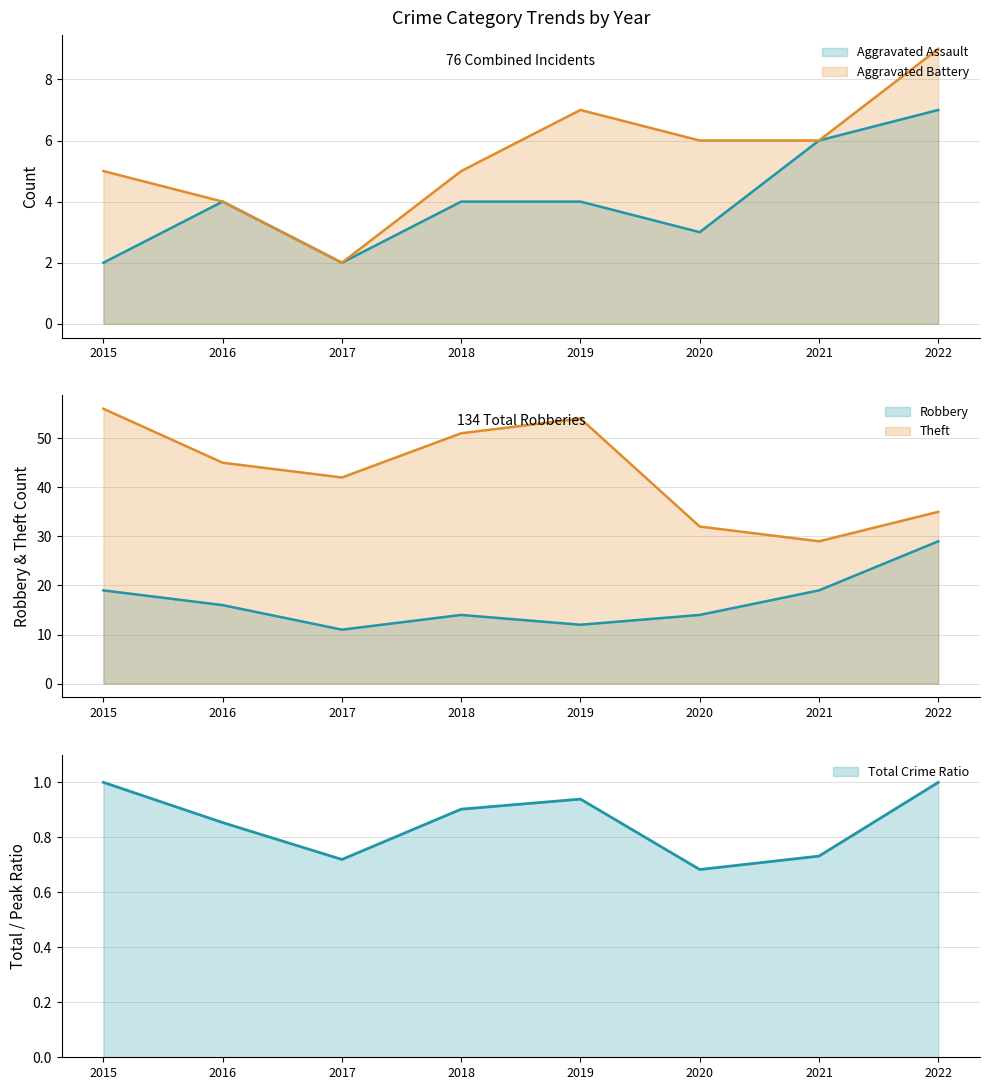

What is the difference between the second highest and minimum values in the Total series?

0.3